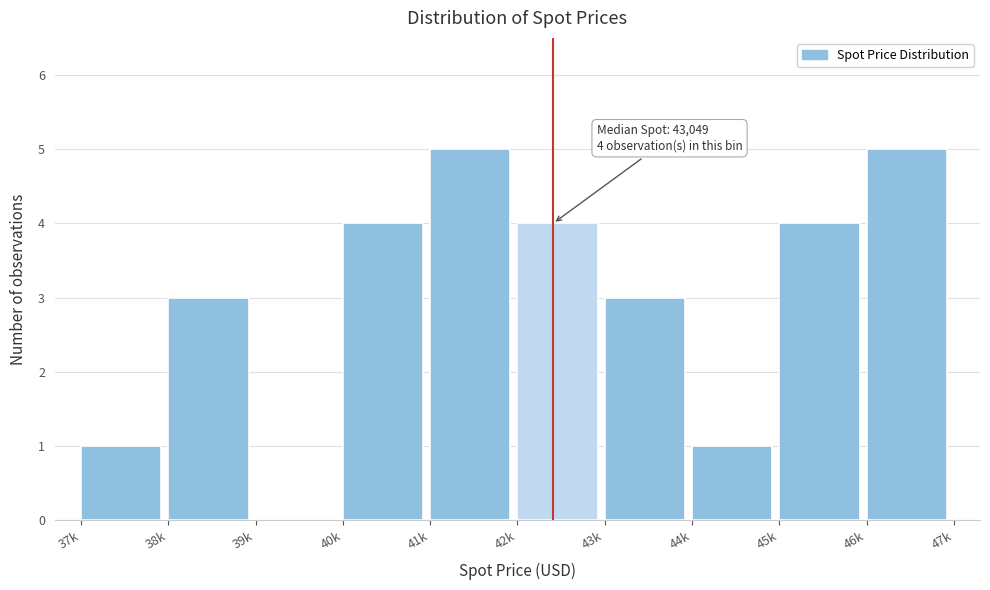

Reading left to right, list all the values displayed in this chart.

37k=1	38k=3	39k=0	40k=4	41k=5	42k=4	43k=3	44k=1	45k=4	46k=5